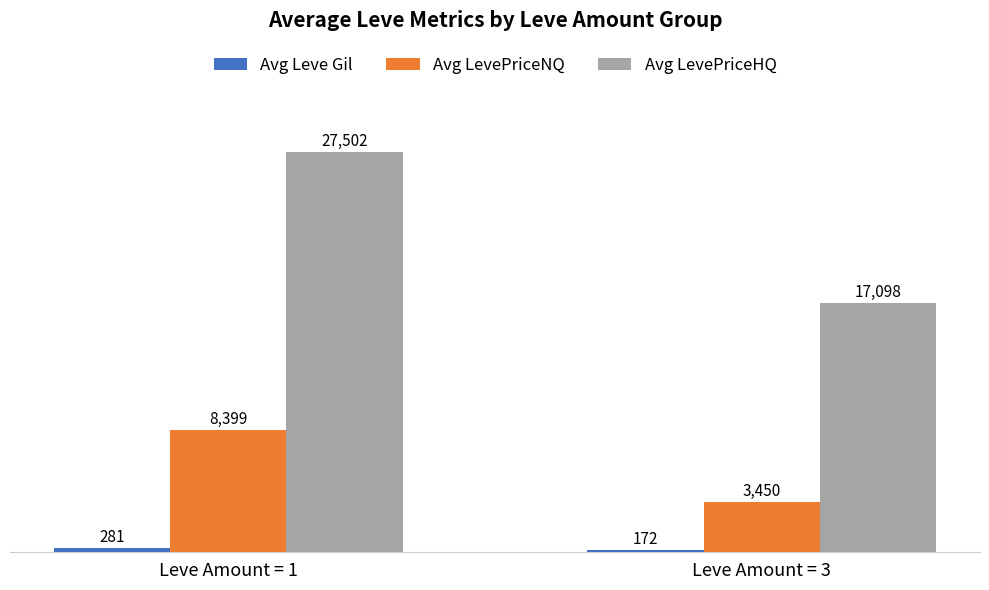

Where is Avg LevePriceNQ nearest to the value 5924?

Leve Amount = 3